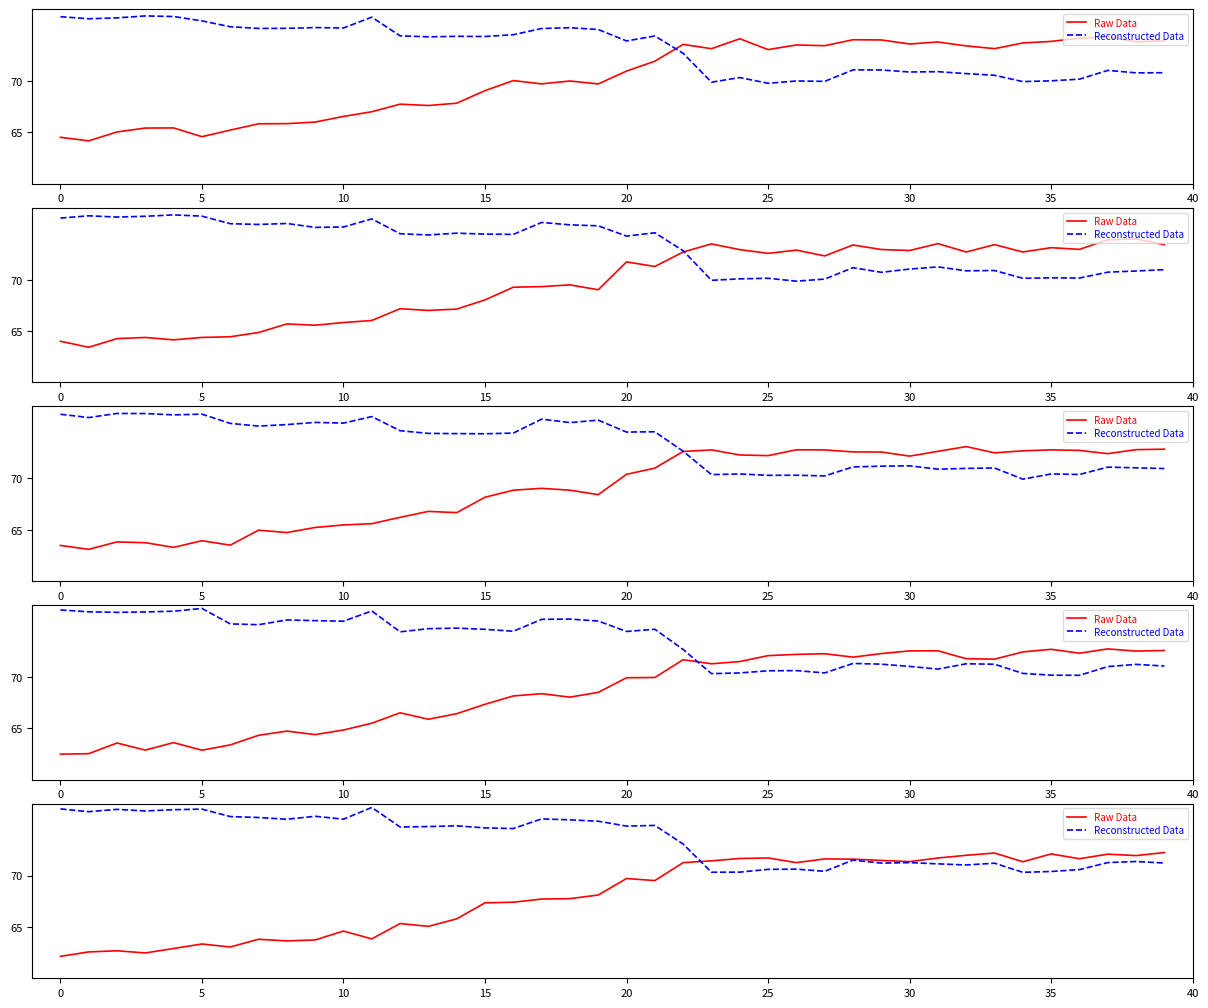

Between 31 and 40, which is larger?

31